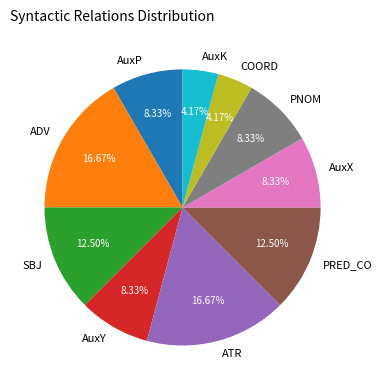

Does SBJ represent more than half of the total?

No